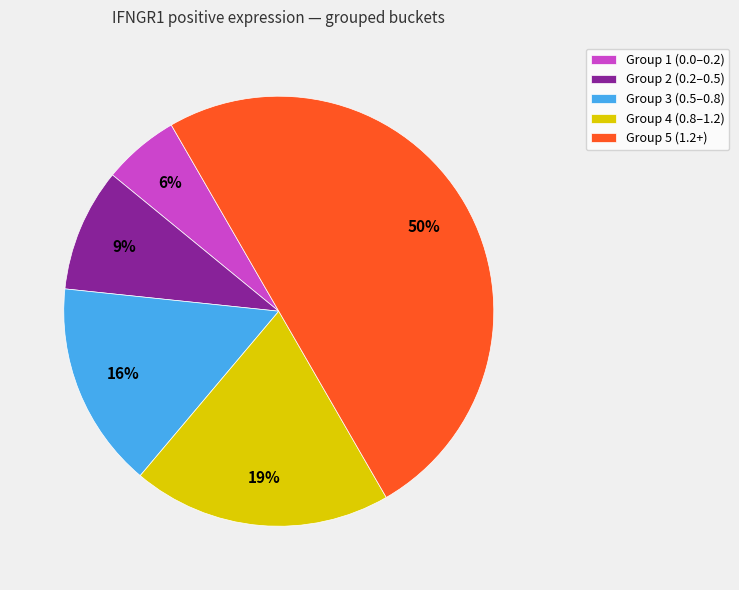

To the nearest percent, what percentage of the pie is Group 1 (0.0–0.2)?

6%